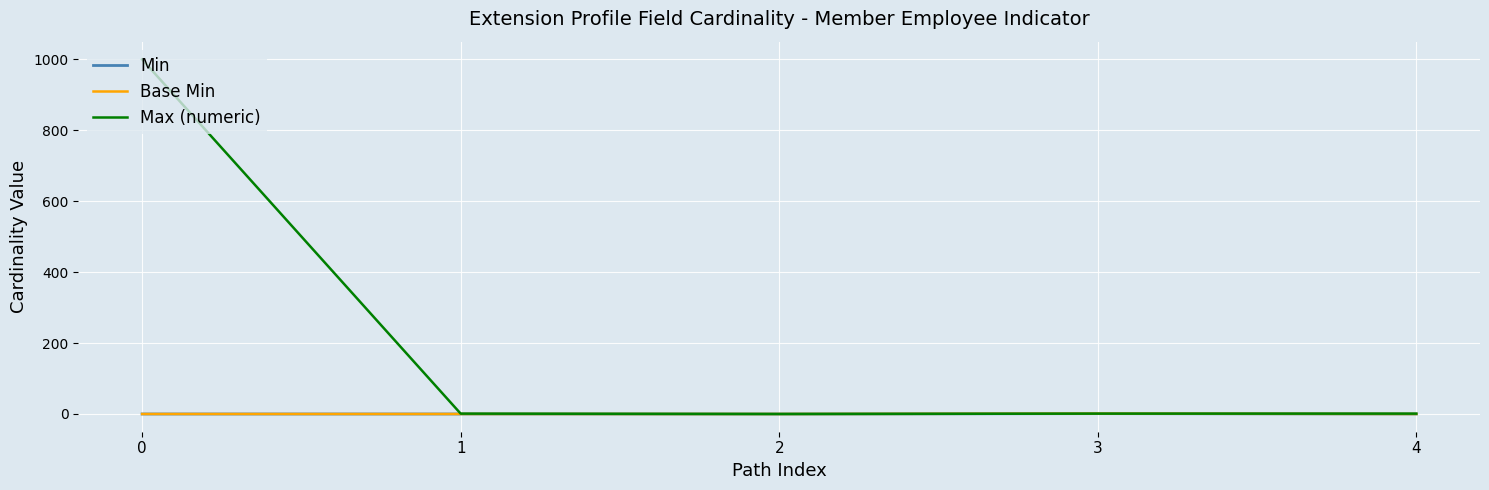

Rank the categories by Min value from highest to lowest.

3, 0, 1, 2, 4